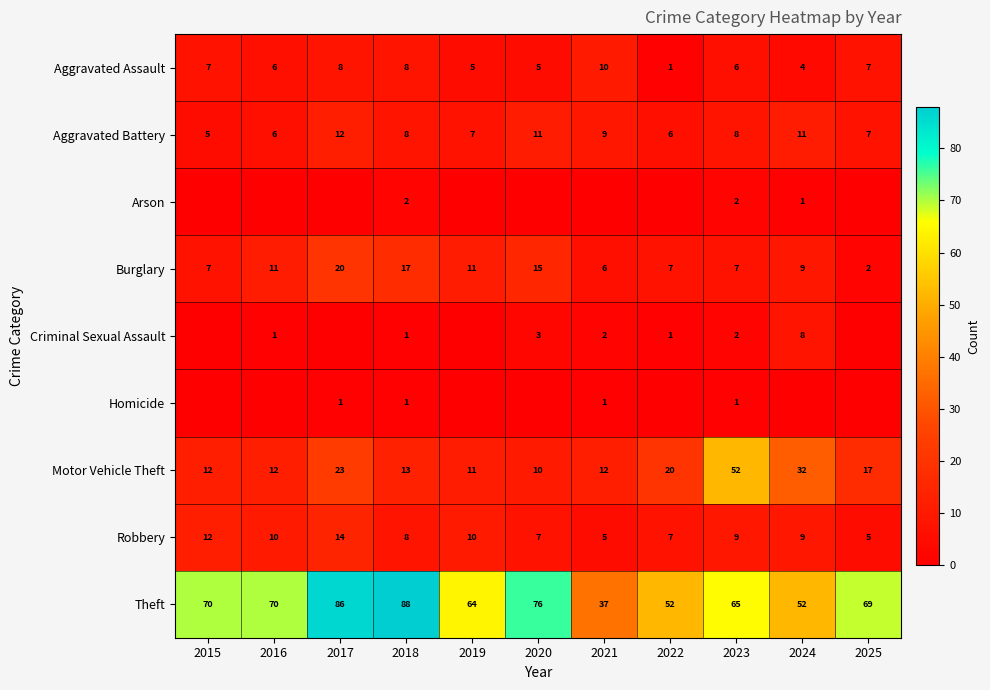

The Aggravated Battery series shows 19 at 2024. True or false?

False